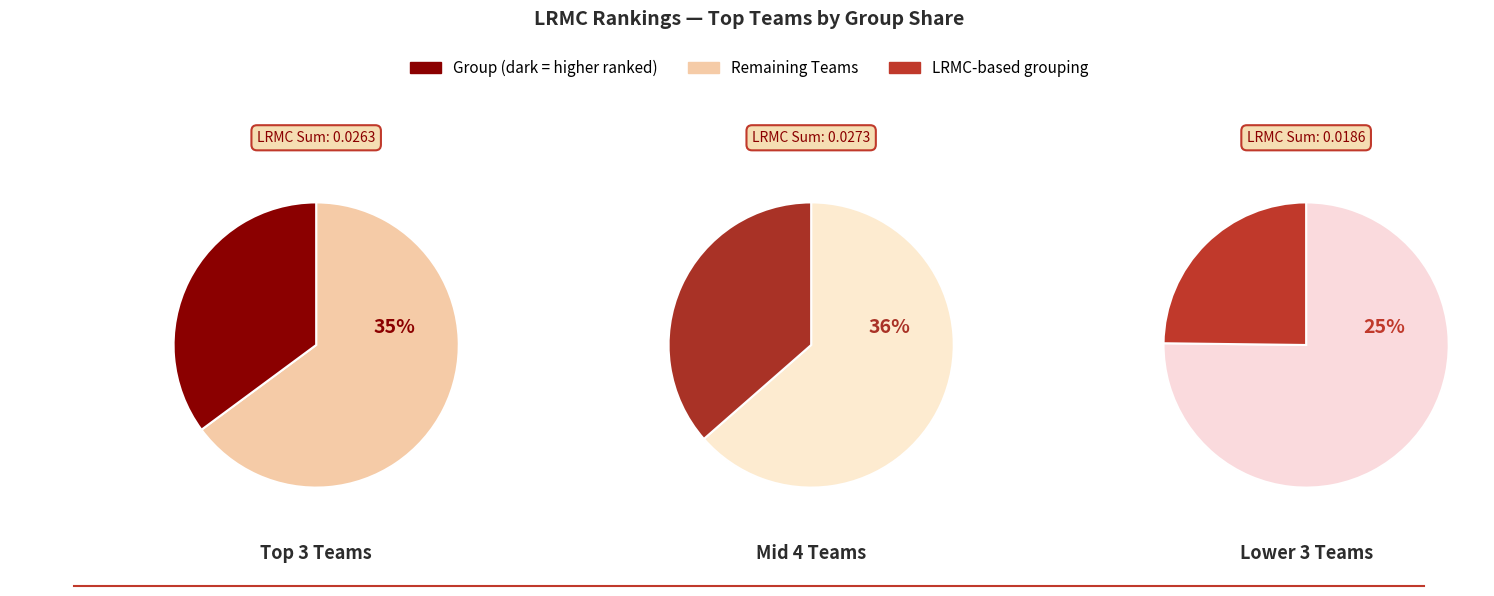

True or false: Iowa St. accounts for 1% of the total.

False